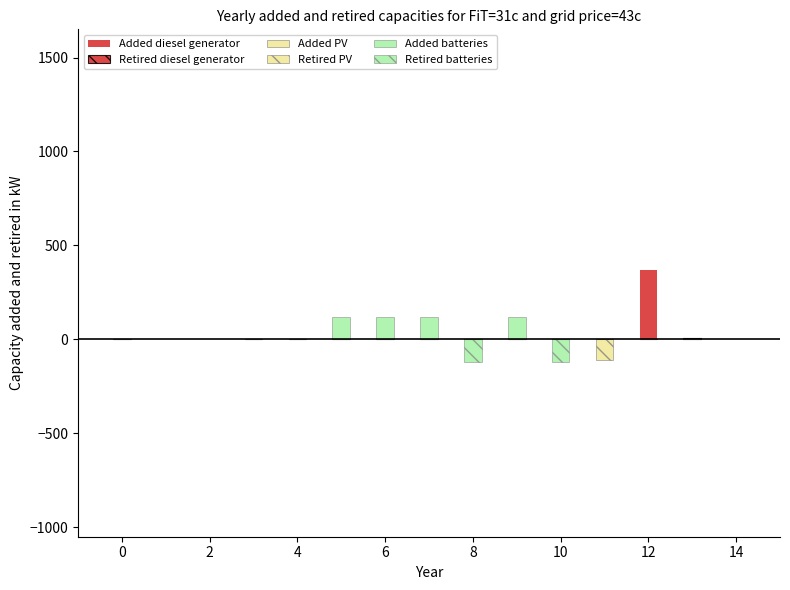

Is the value of Retired batteries at 11 greater than the value of Added diesel generator at 9?

No